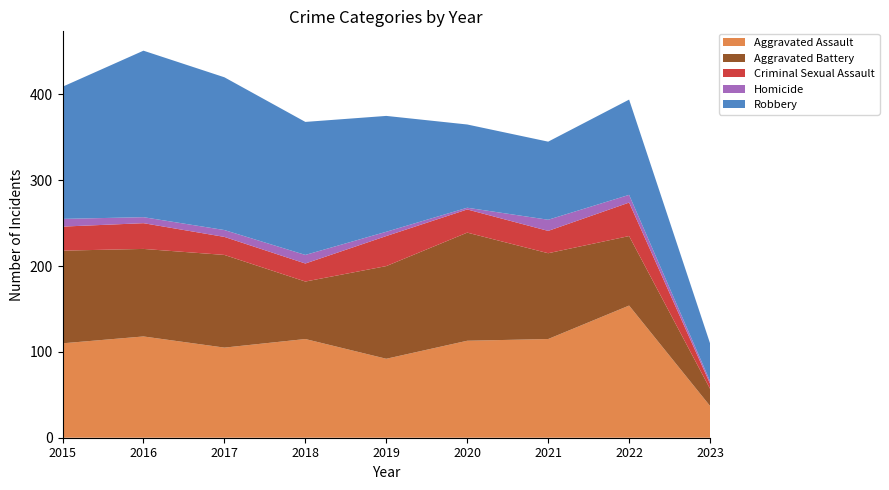

Reading right to left, list all the values displayed in this chart.

Aggravated Assault: 2023=37	2022=154	2021=115	2020=113	2019=92	2018=115	2017=105	2016=118	2015=110
Aggravated Battery: 2023=20	2022=81	2021=100	2020=126	2019=108	2018=67	2017=108	2016=102	2015=108
Criminal Sexual Assault: 2023=6	2022=39	2021=26	2020=27	2019=35	2018=21	2017=21	2016=30	2015=28
Homicide: 2023=3	2022=9	2021=13	2020=2	2019=5	2018=10	2017=8	2016=7	2015=9
Robbery: 2023=44	2022=111	2021=91	2020=97	2019=135	2018=155	2017=178	2016=194	2015=154